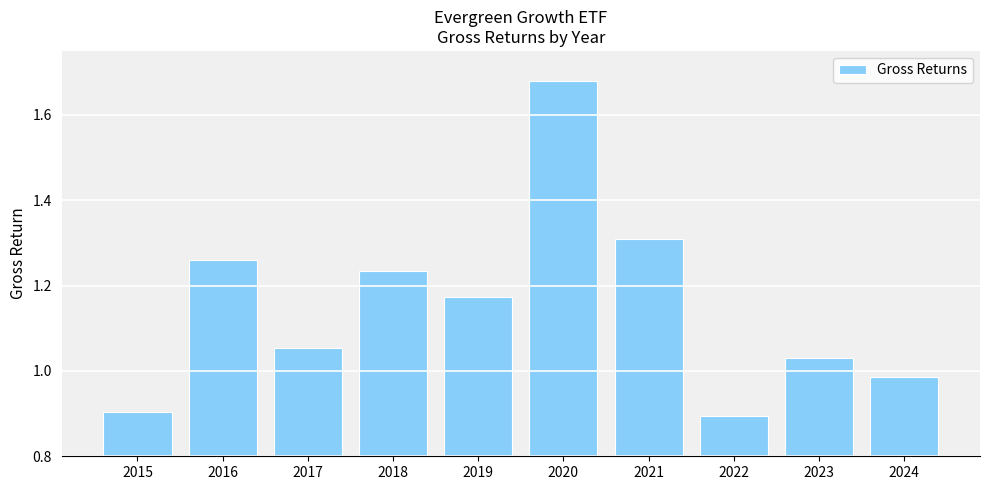

How many bars are there in total?

10